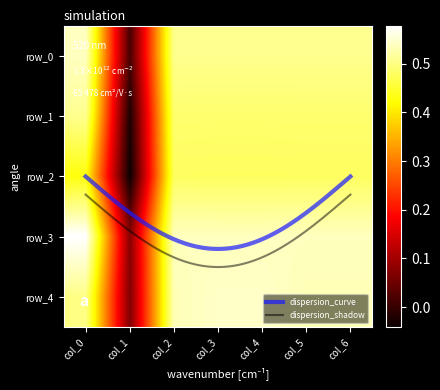

Rank the series by their maximum value, from lowest to highest.

row_2, row_1, row_0, row_4, row_3